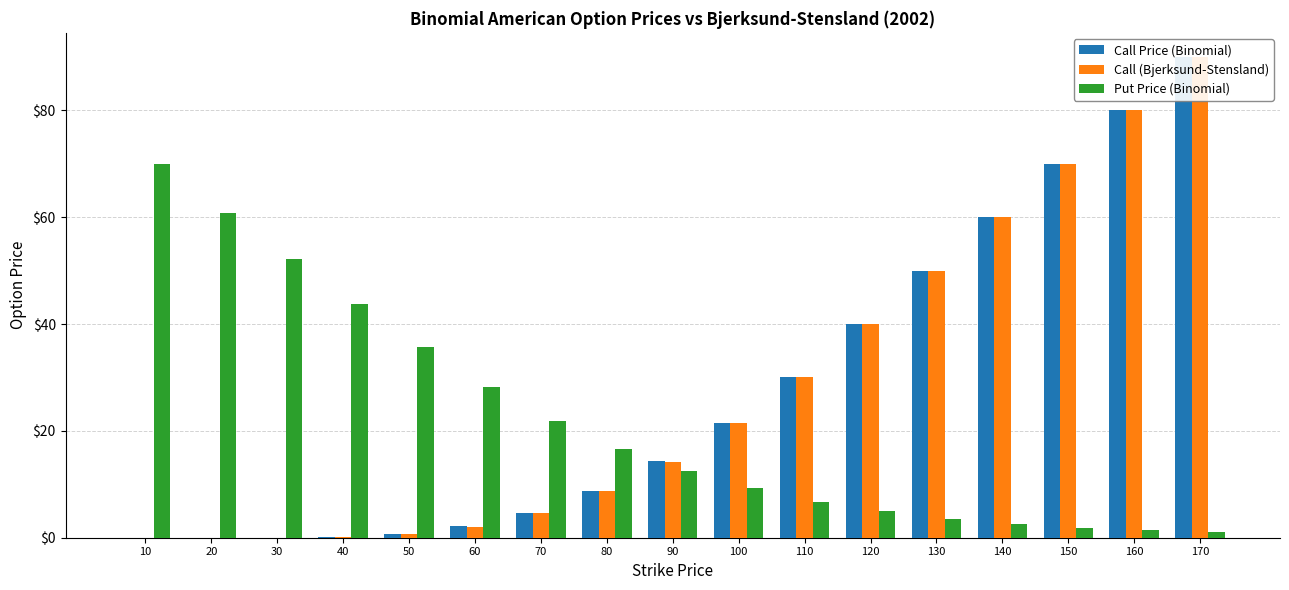

Which series has the largest total across all categories?

Call Price (Binomial)